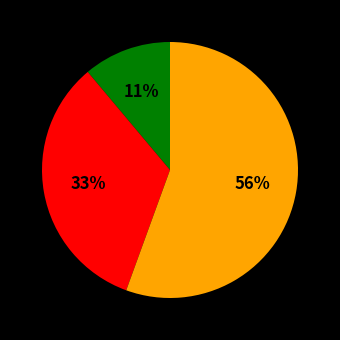

To the nearest percent, what is the average slice percentage?

33%